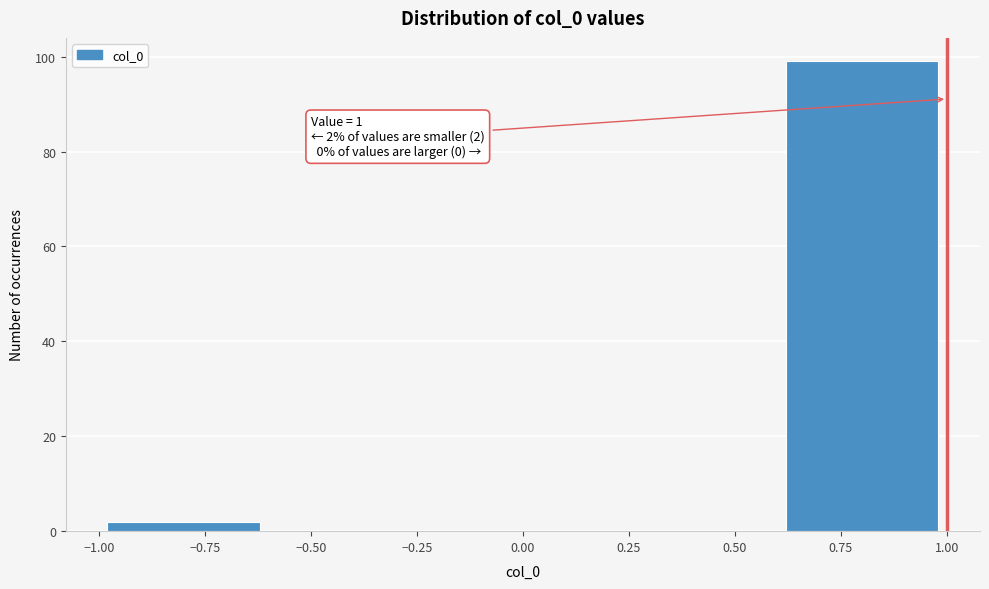

Over which range of the x-axis is the bar tallest?

0.6 to 1.0